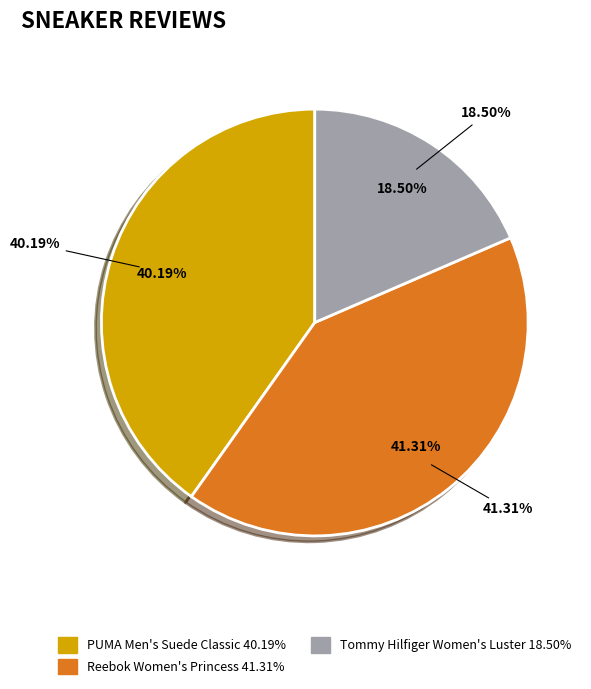

Rank the categories by value from highest to lowest.

Reebok Women's Princess Sneaker, PUMA Men's Suede Classic Sneaker, Tommy Hilfiger Women's Luster Sneaker